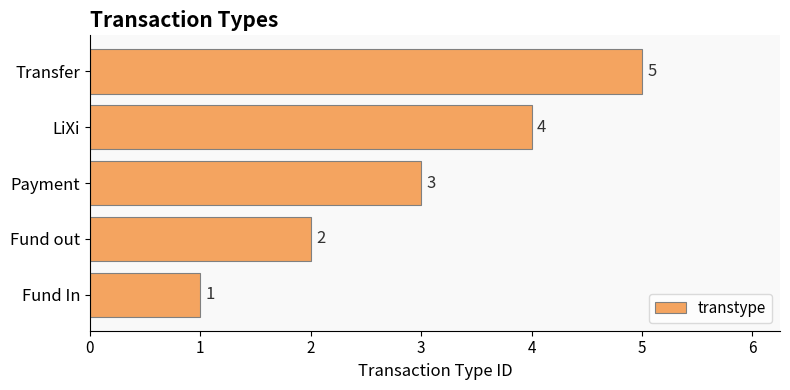

Between LiXi and Transfer, which is larger?

Transfer